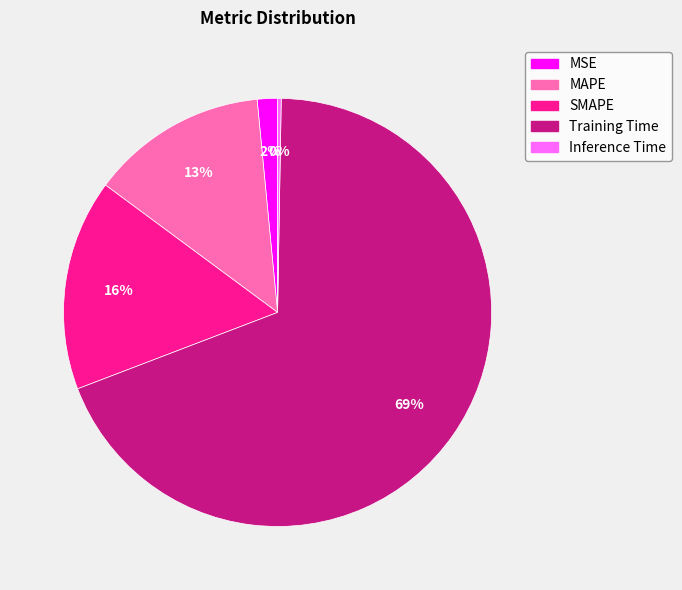

Which category has the biggest portion of the pie?

Training Time